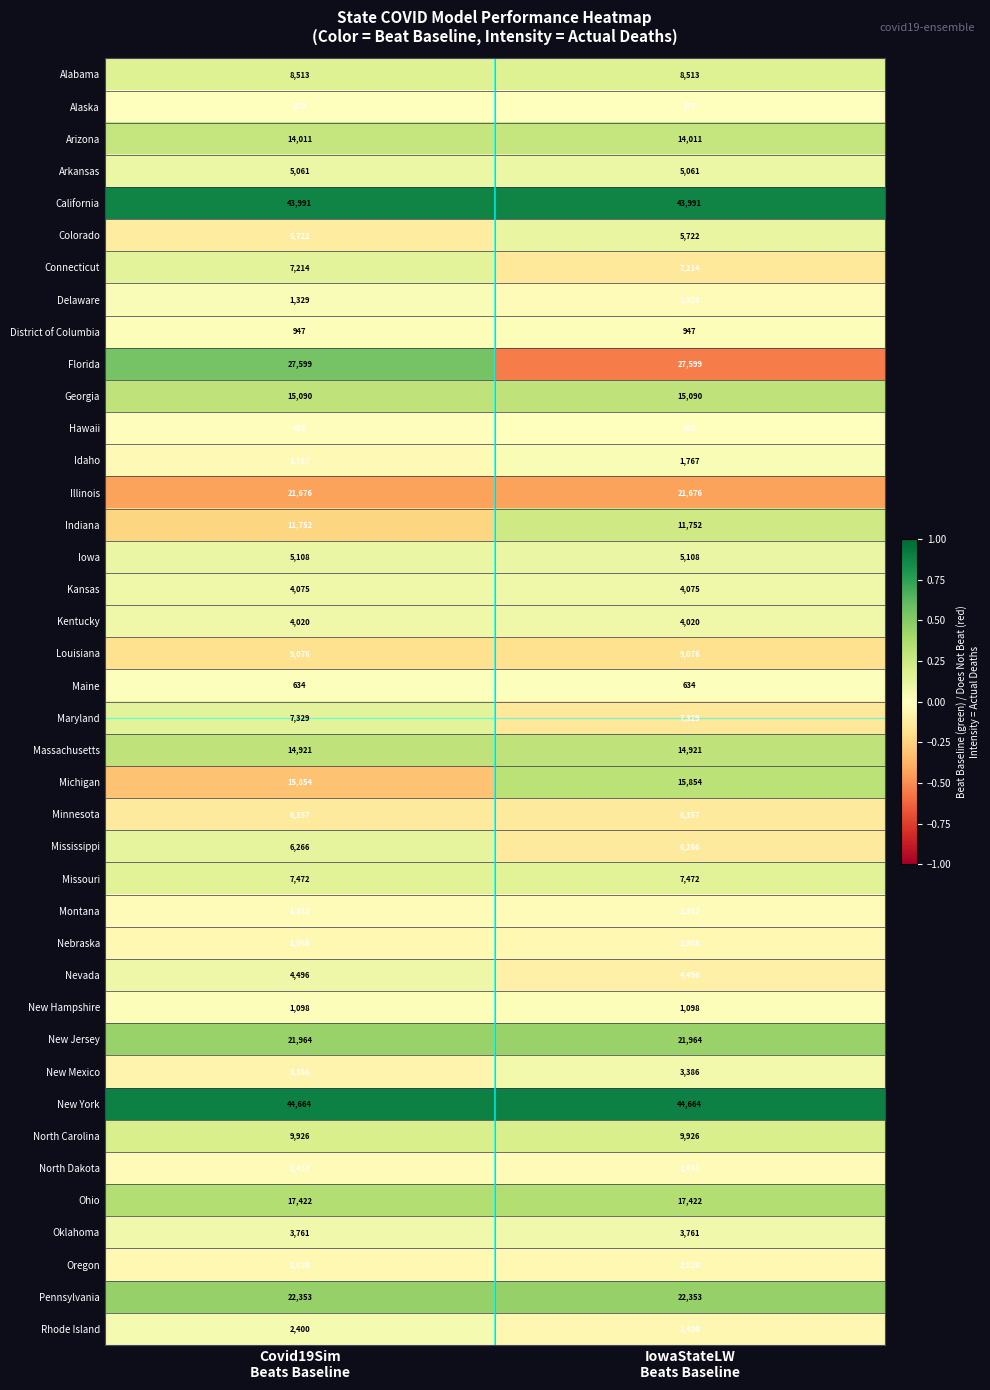

List the series in order of their peak value, lowest first.

Alaska, Hawaii, Maine, District of Columbia, New Hampshire, Montana, Delaware, North Dakota, Idaho, Nebraska, Oregon, Rhode Island, New Mexico, Oklahoma, Kentucky, Kansas, Nevada, Arkansas, Iowa, Colorado, Mississippi, Minnesota, Connecticut, Maryland, Missouri, Alabama, Louisiana, North Carolina, Indiana, Arizona, Massachusetts, Georgia, Michigan, Ohio, Illinois, New Jersey, Pennsylvania, Florida, California, New York